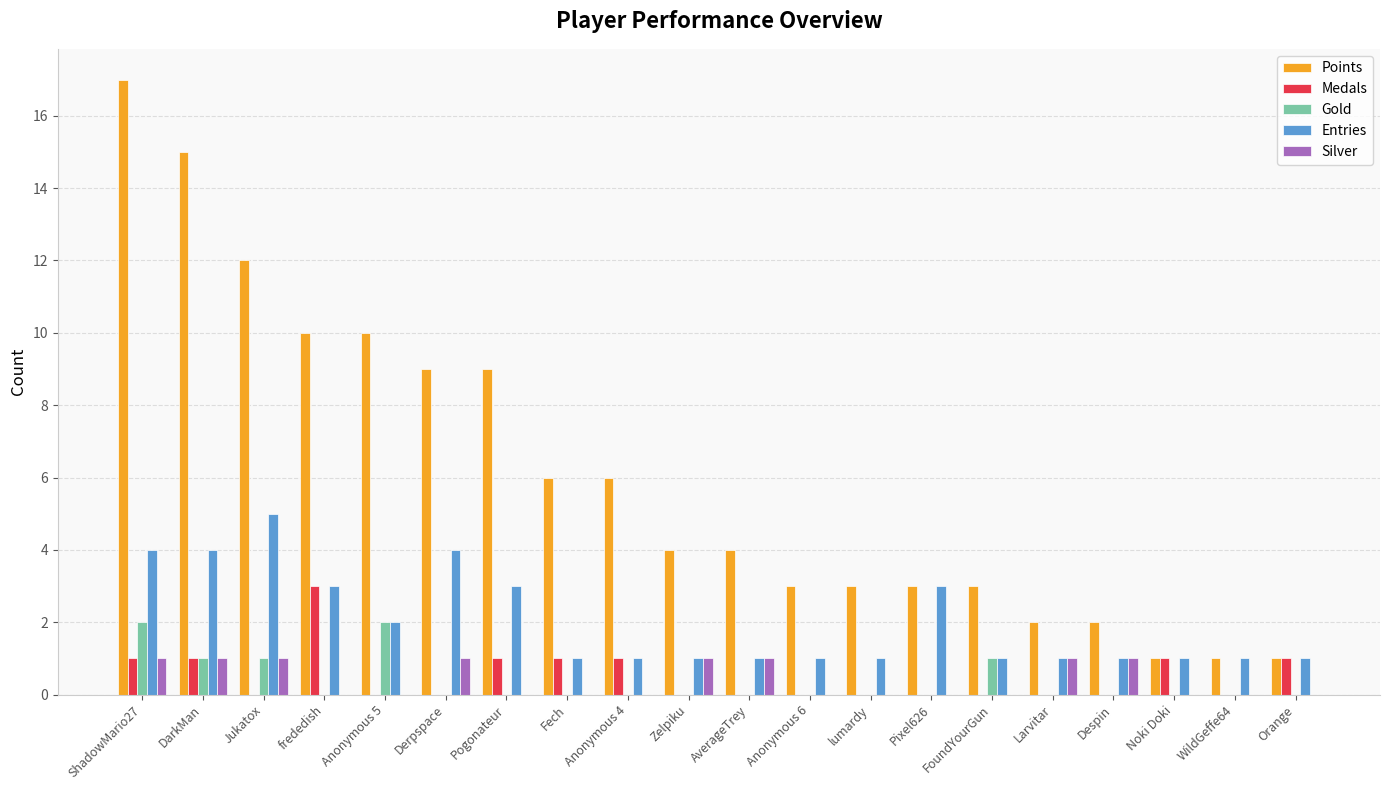

How many Medals values are between 0 and 1?

19